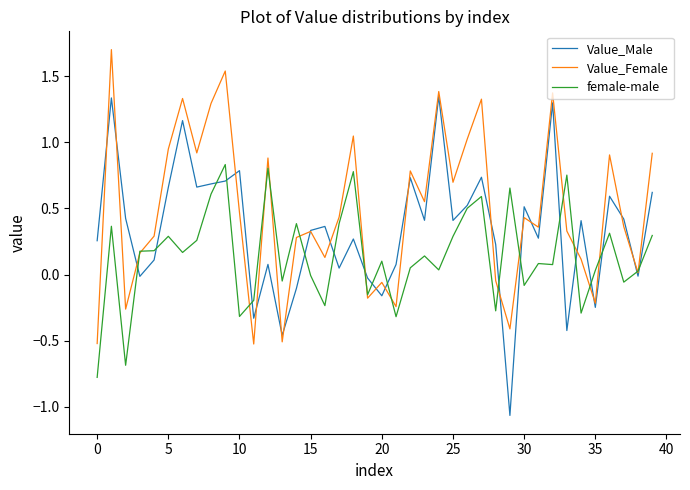

True or false: Value_Male has more than 0 interior local peaks.

True